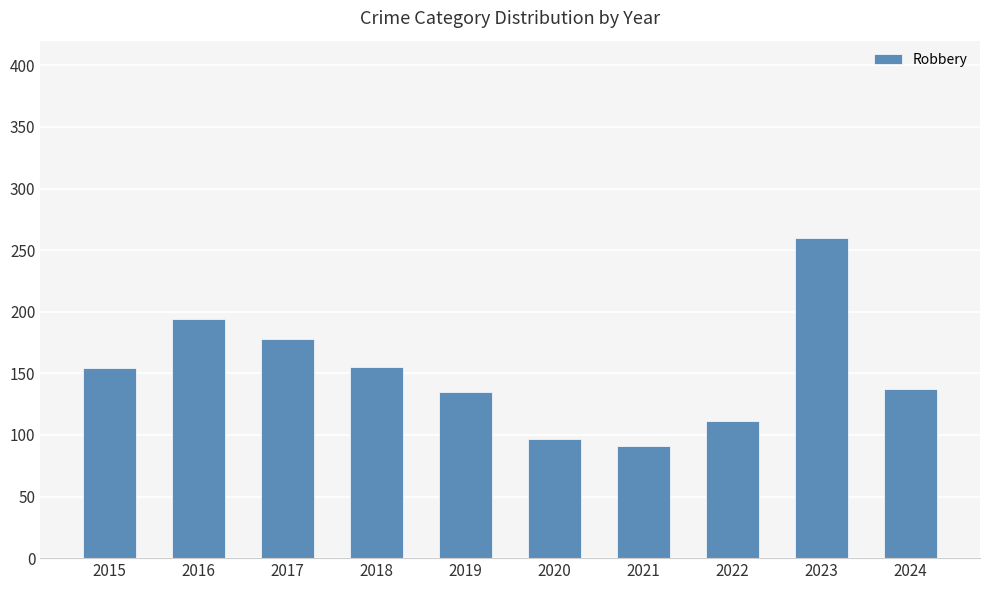

How many bars are there in total?

10